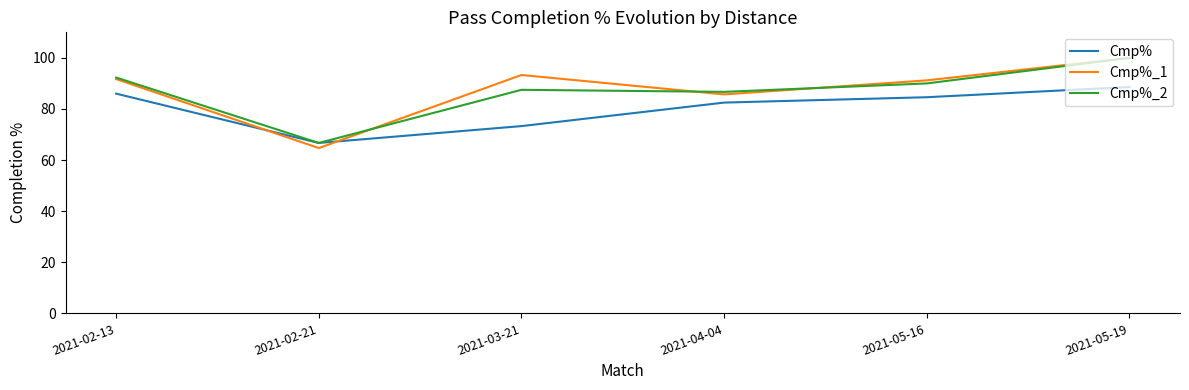

In Cmp%_2, how many points are higher than both neighbors (excluding endpoints)?

1